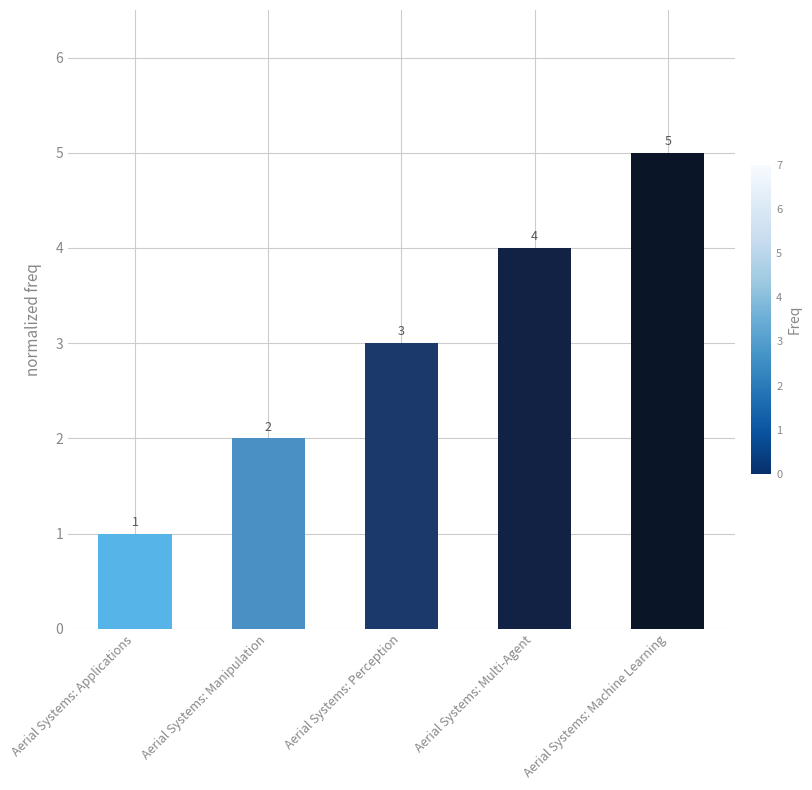

Reading right to left, list all the values displayed in this chart.

Aerial Systems: Machine Learning=5	Aerial Systems: Multi-Agent=4	Aerial Systems: Perception=3	Aerial Systems: Manipulation=2	Aerial Systems: Applications=1